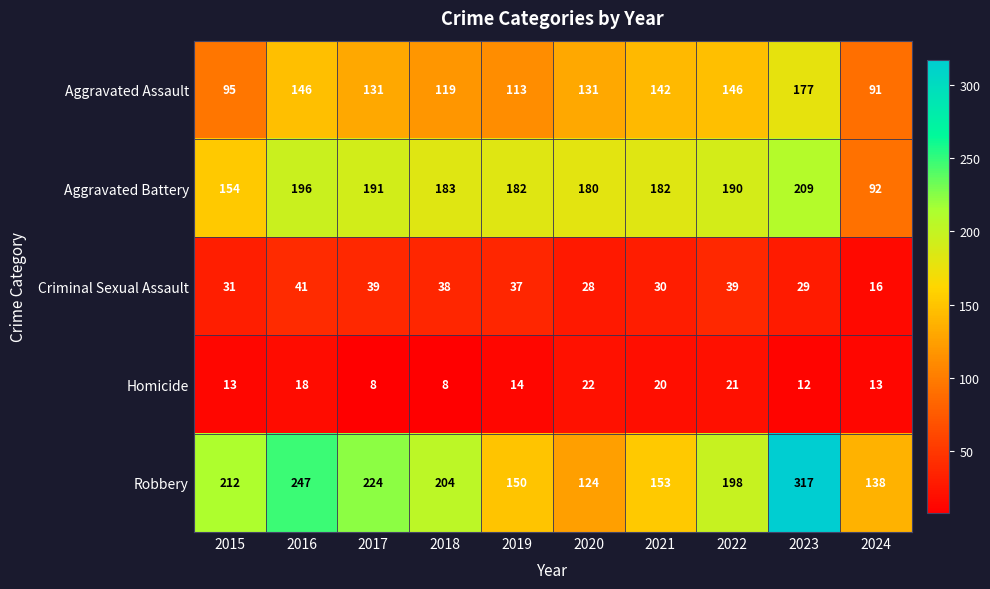

At how many categories does at least one series exceed 276?

1